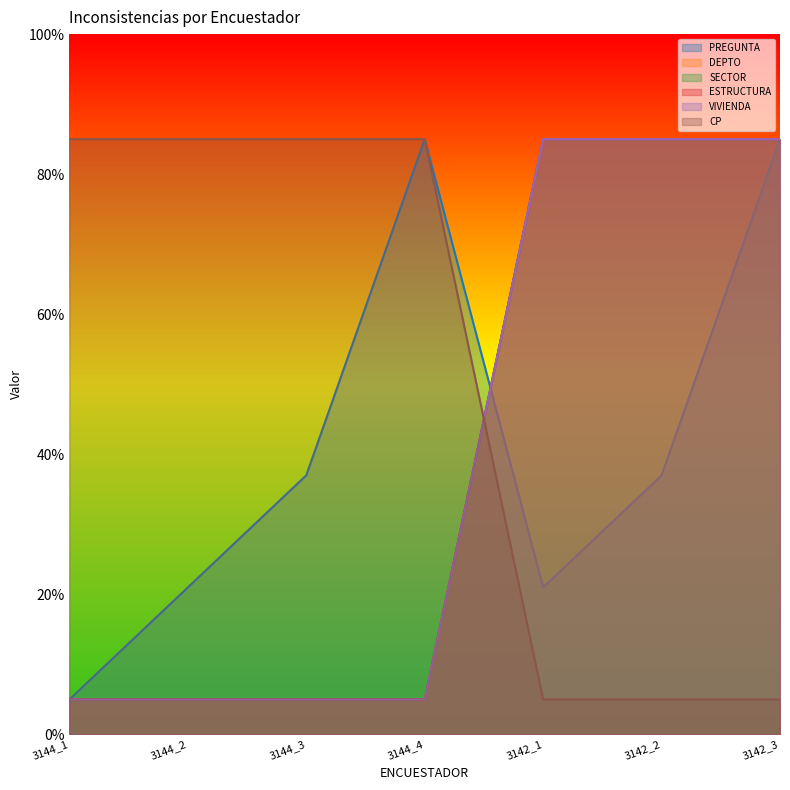

Which has a higher value, 3144_2 or 3144_4?

3144_4